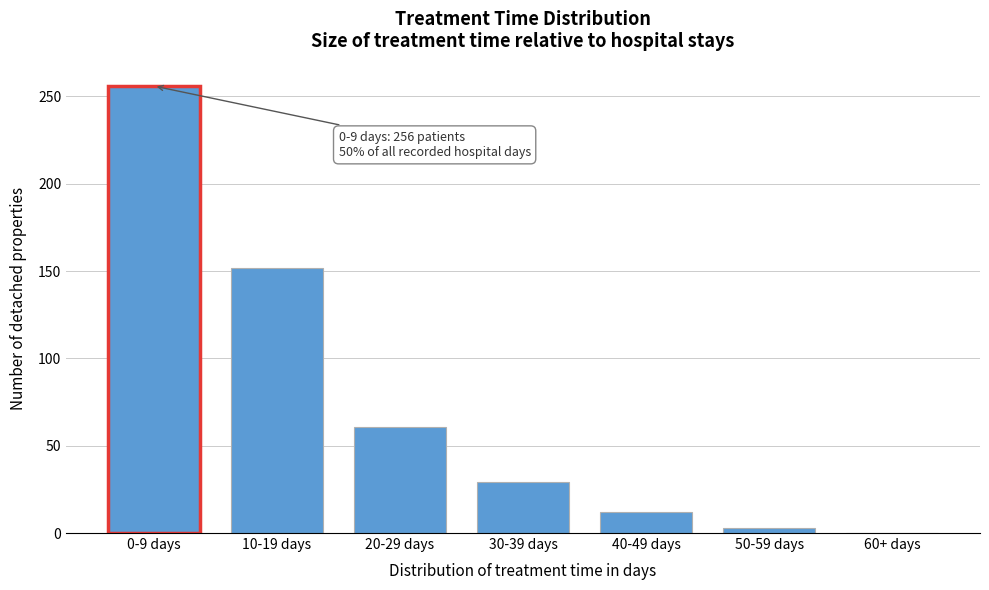

Reading right to left, list all the values displayed in this chart.

60+ days=0	50-59 days=3	40-49 days=12	30-39 days=29	20-29 days=61	10-19 days=152	0-9 days=256